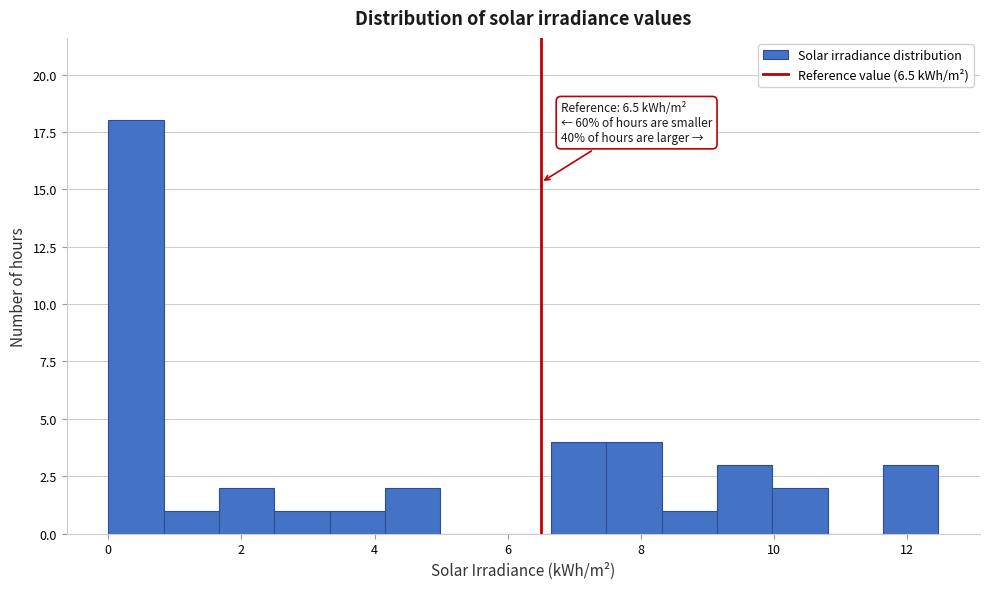

Over which range of the x-axis is the bar tallest?

0.0 to 0.8